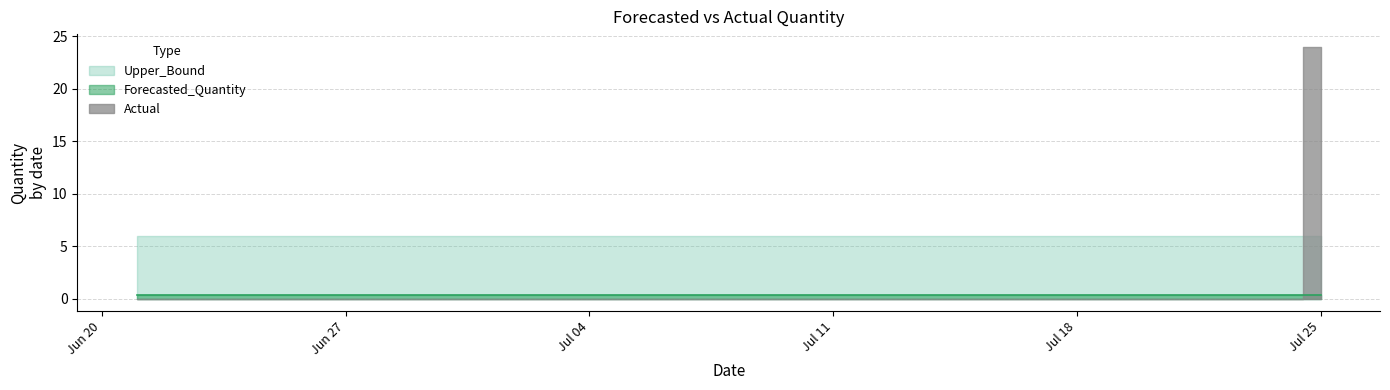

Which series has the largest range (max minus min)?

Actual